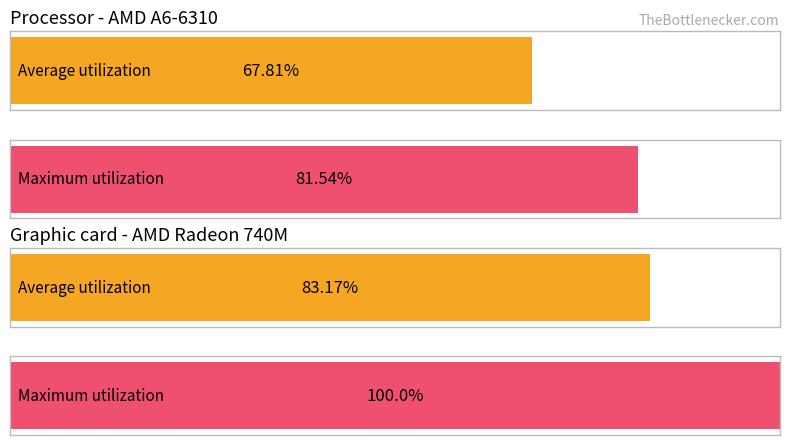

Reading left to right, what are all the values shown in this chart?

Average utilization: 0=67.8	1=83.2
Maximum utilization: 0=81.5	1=100.0